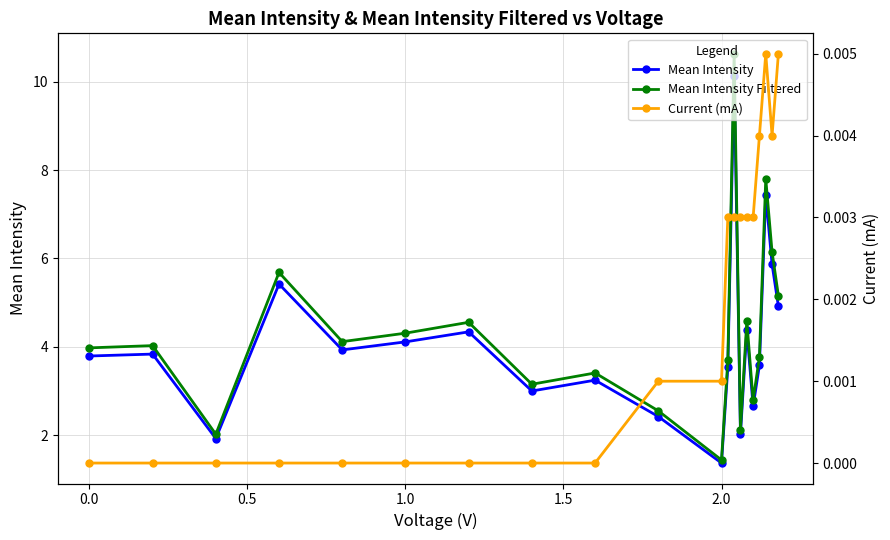

True or false: Mean Intensity Filtered has more than 0 points higher than both neighbors.

True